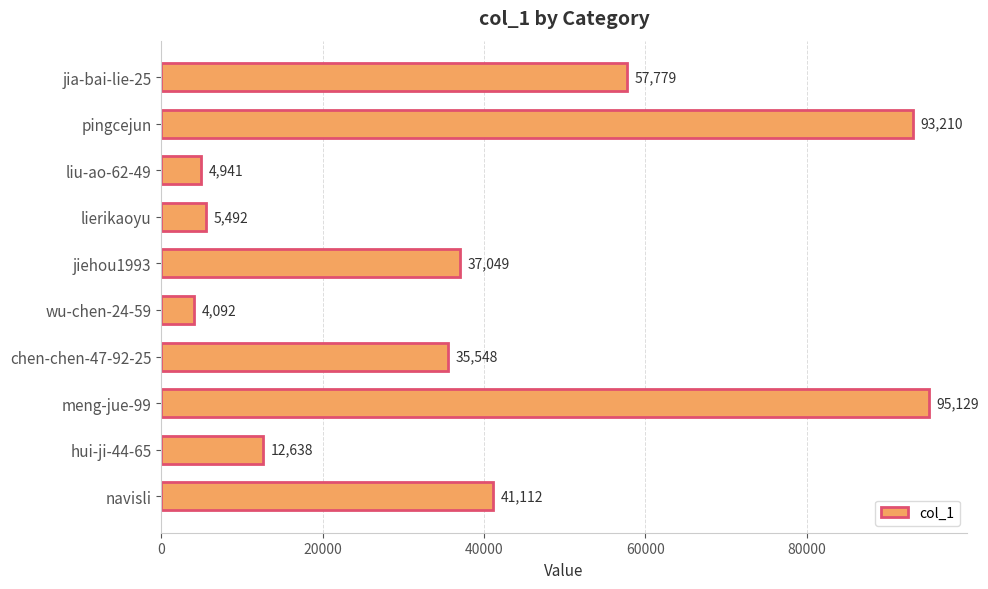

List the labels in order of value, largest first.

meng-jue-99, pingcejun, jia-bai-lie-25, navisli, jiehou1993, chen-chen-47-92-25, hui-ji-44-65, lierikaoyu, liu-ao-62-49, wu-chen-24-59